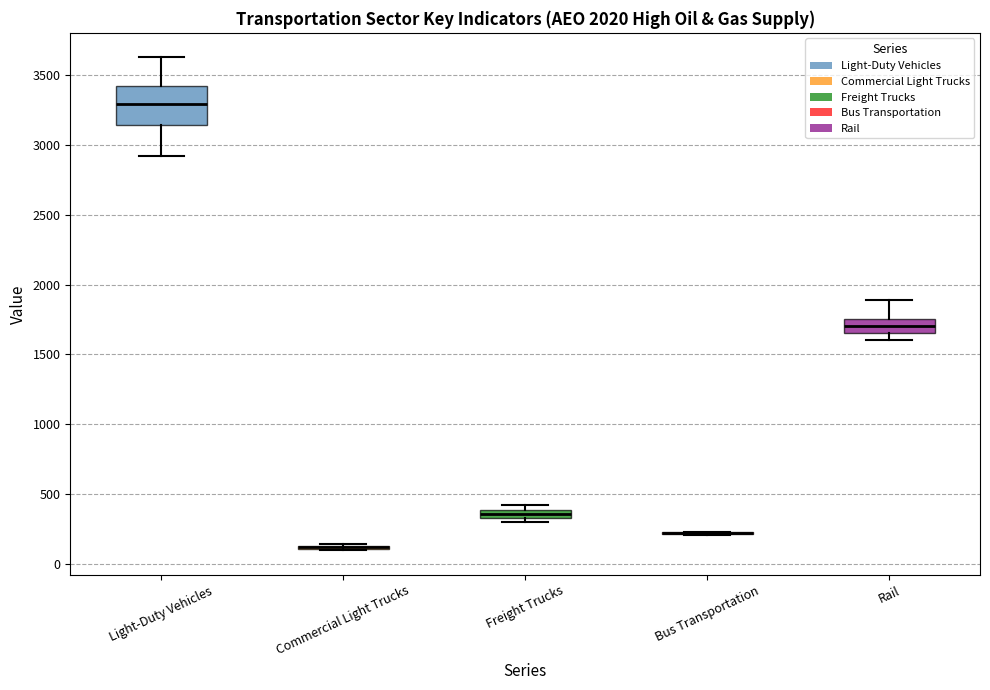

Where is the lower edge of the box for Freight Trucks on the y-axis? The values are not printed on the chart, so give them approximately, as read against the axis.

350